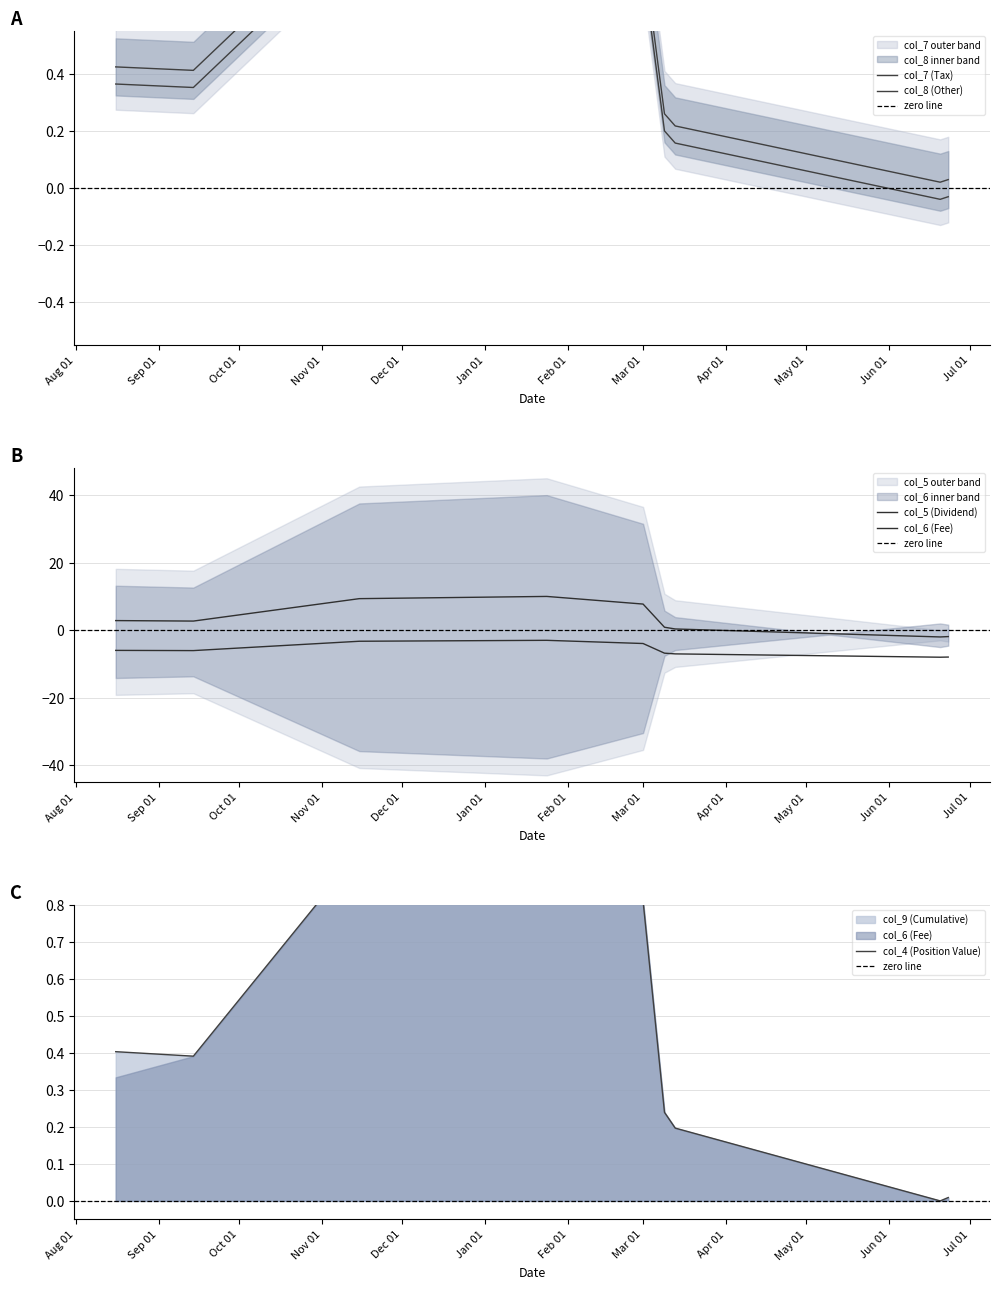

List the labels in order of col_4 (Position Value) value, smallest first.

2023-06-20, 2023-06-23, 2023-03-13, 2023-03-09, 2022-09-14, 2022-08-16, 2023-03-01, 2023-02-07, 2022-11-15, 2023-01-24